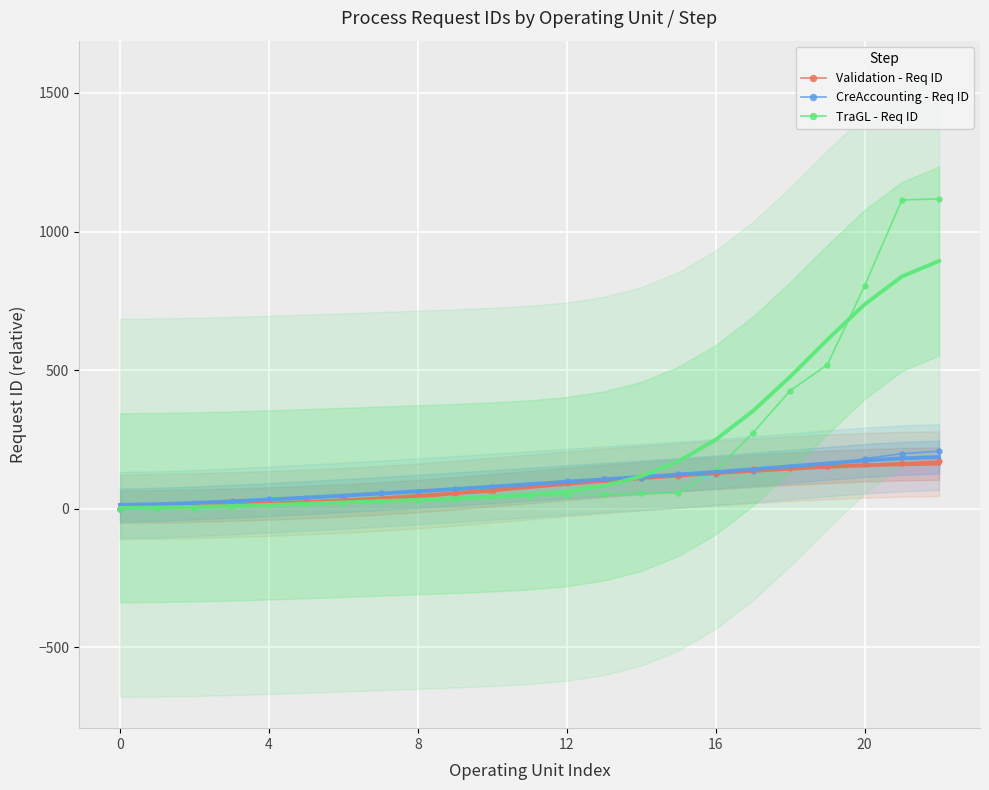

What is the maximum value for TraGL - Req ID?

1118